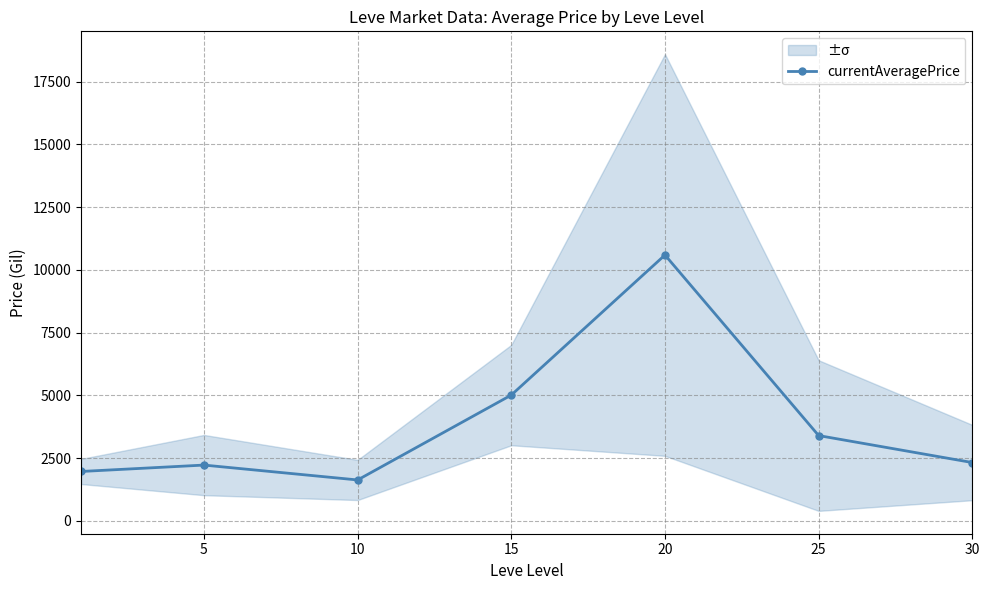

What is the sum of the values at 5 and 25?

5626.9